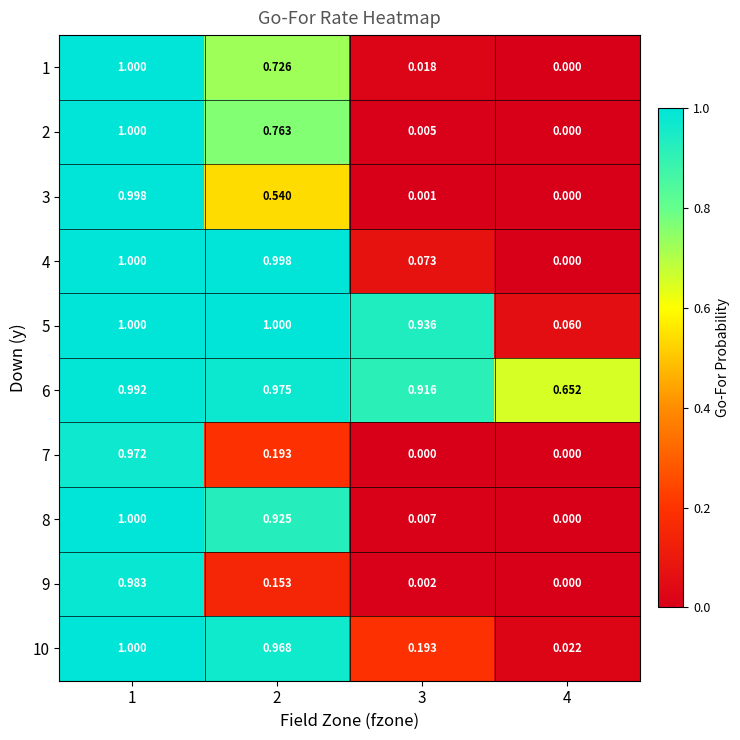

Is the value of 6 at 1 greater than the value of 5 at 2?

No